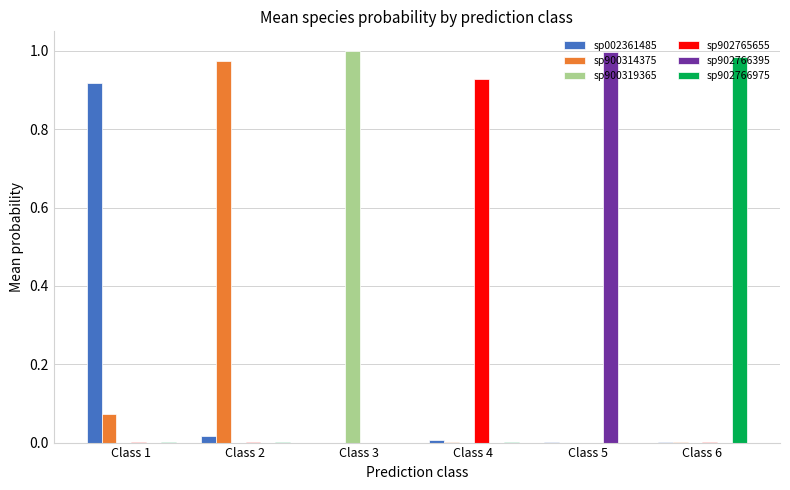

What are all the series names shown in the legend?

sp002361485, sp900314375, sp900319365, sp902765655, sp902766395, sp902766975